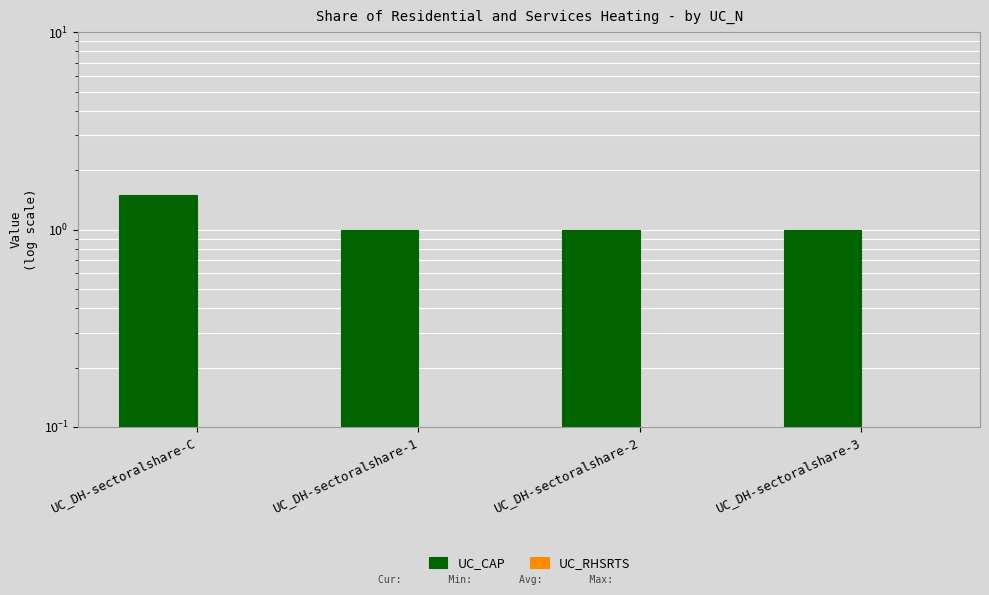

What position from the right is UC_DH-sectoralshare-C?

4